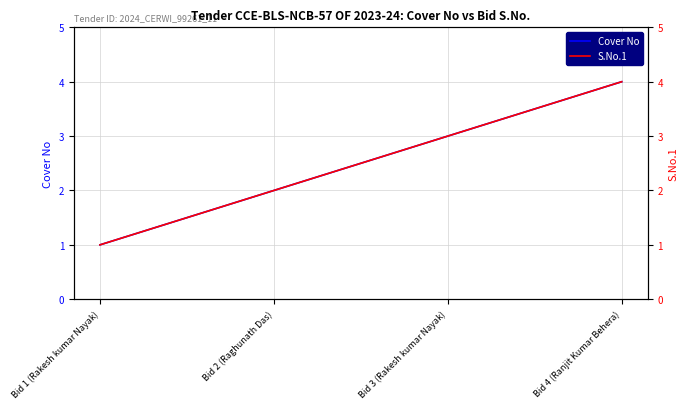

What is the value of the S.No.1 point at the 3rd from the left?

3